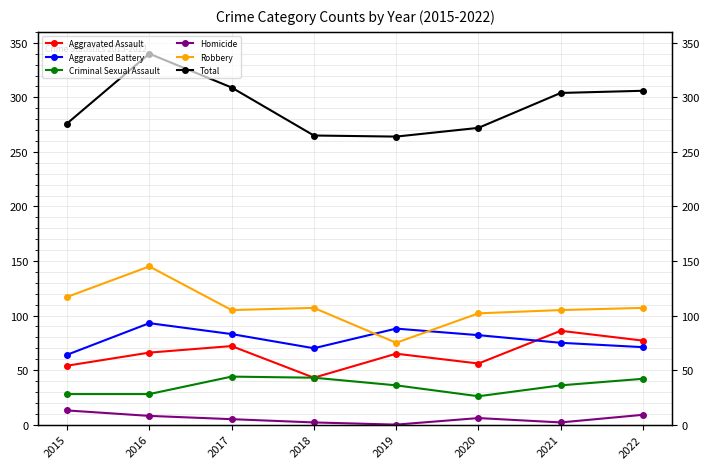

True or false: Robbery and Criminal Sexual Assault intersect in this chart.

False